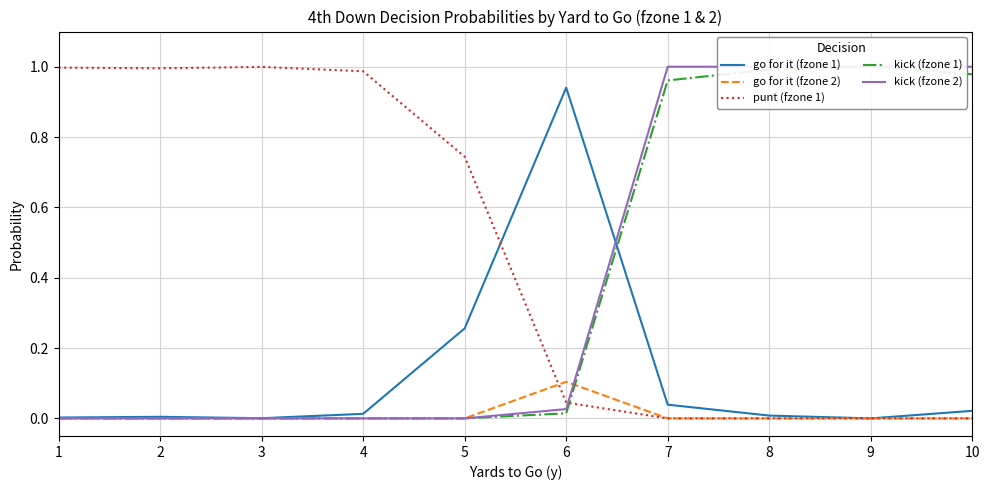

True or false: punt (fzone 1) and go for it (fzone 1) intersect in this chart.

True